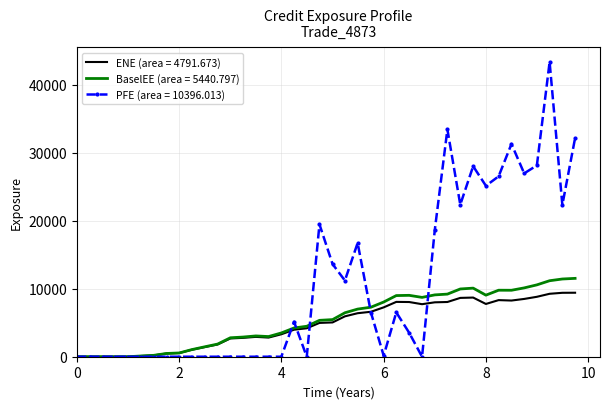

Which series has the largest total across all categories?

PFE (area = 10396.013)